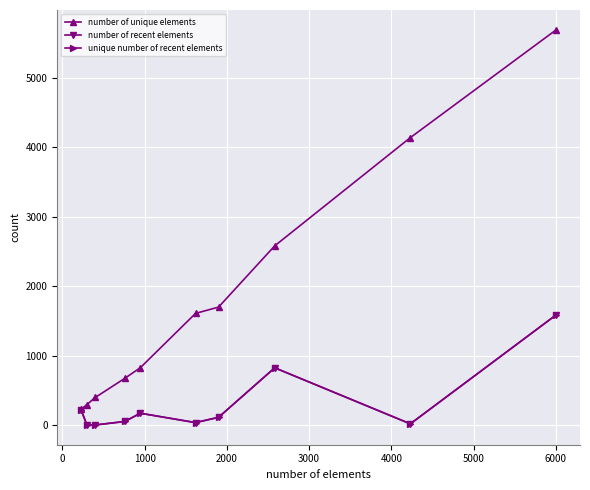

True or false: number of recent elements has more than 0 points higher than both neighbors.

True